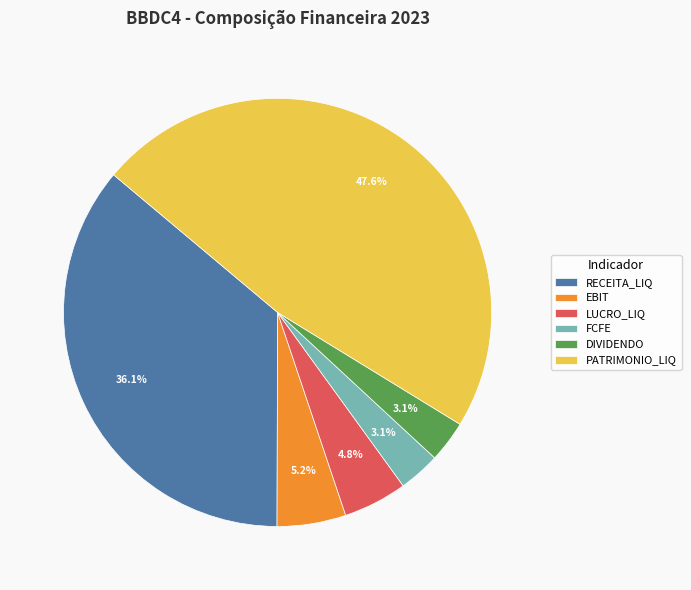

Is EBIT the majority of the pie?

No